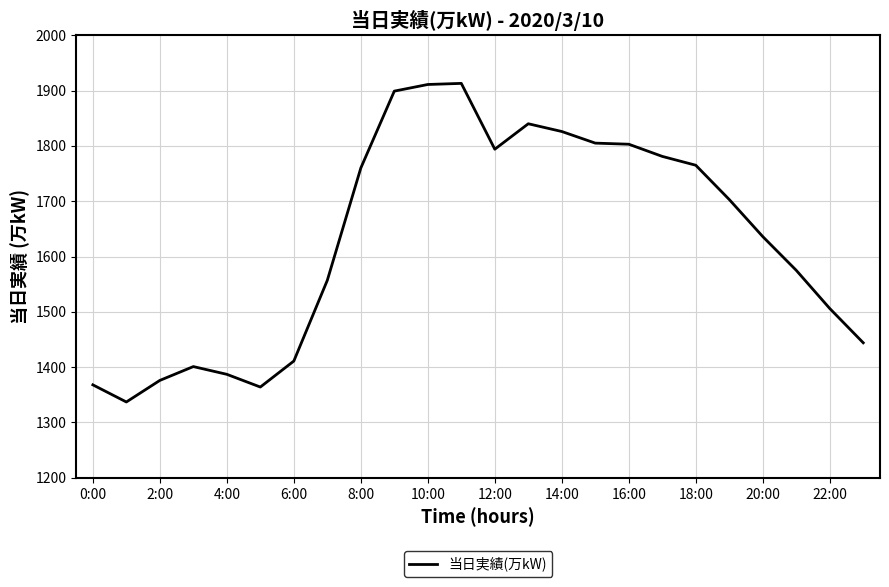

What is the maximum value shown in the chart?

1913